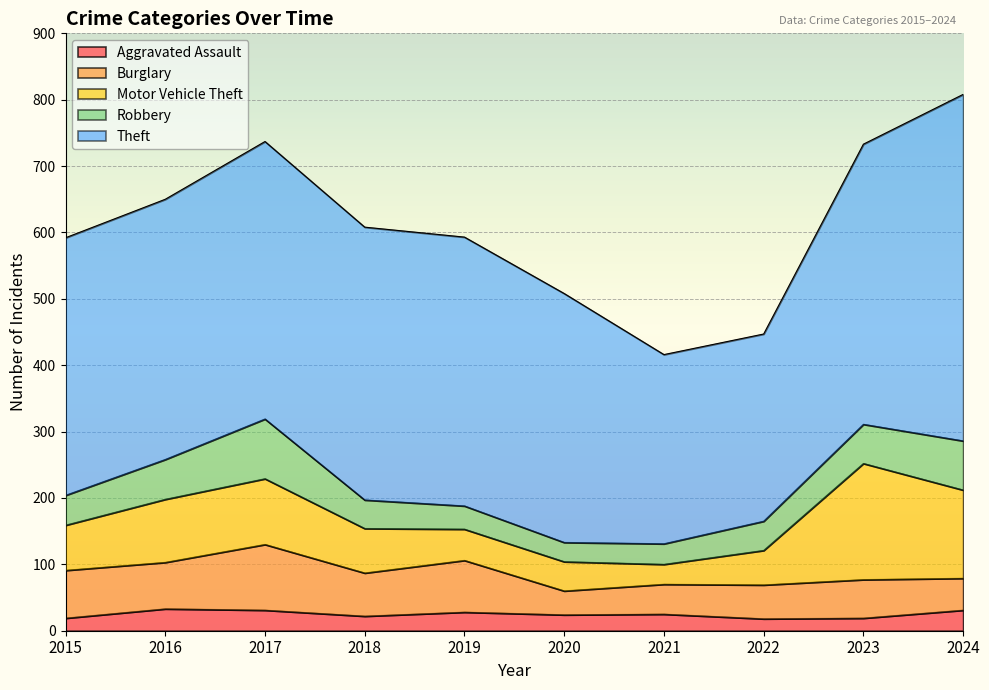

Where does the Theft series first go above 405?

2017